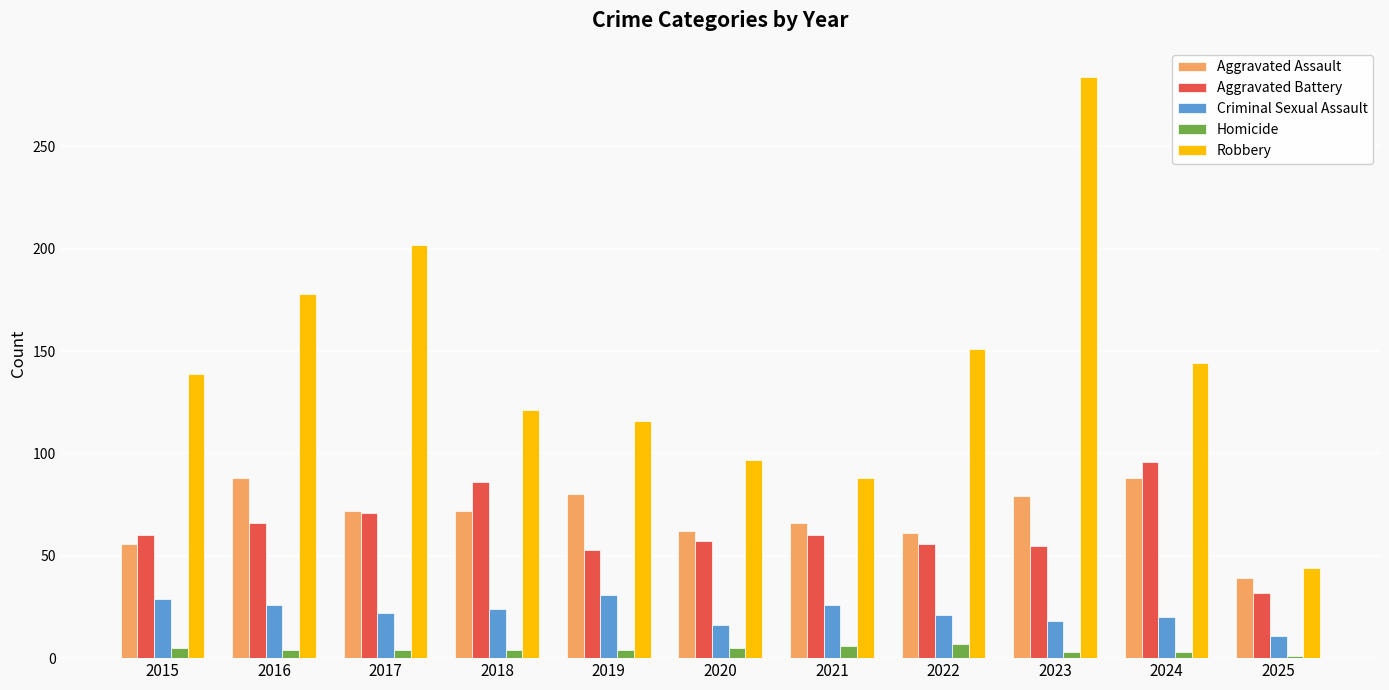

Which series has the largest range (max minus min)?

Robbery